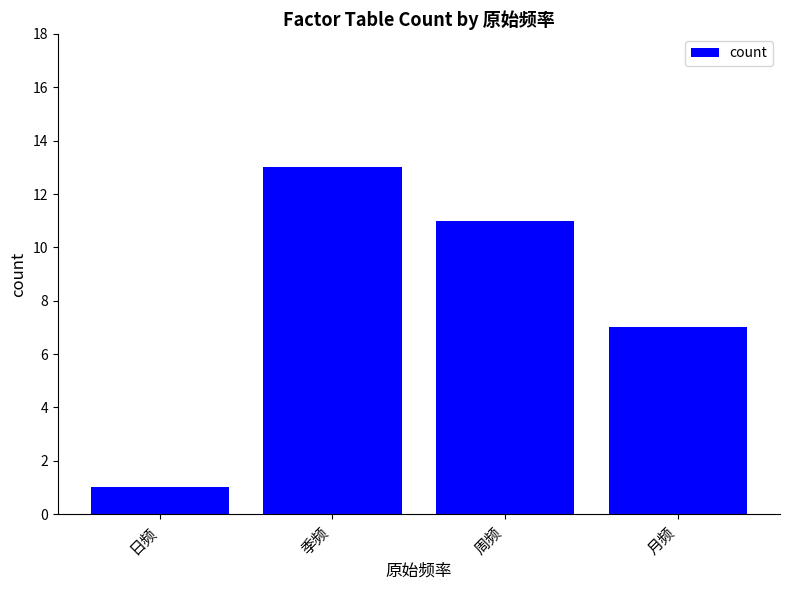

Rank the categories by value from lowest to highest.

日频, 月频, 周频, 季频